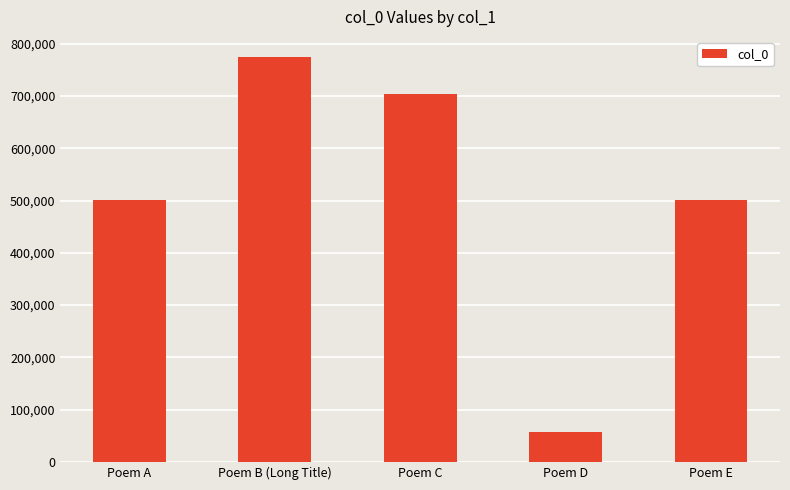

What is the change in value from Poem A to Poem B (Long Title)?

+272551